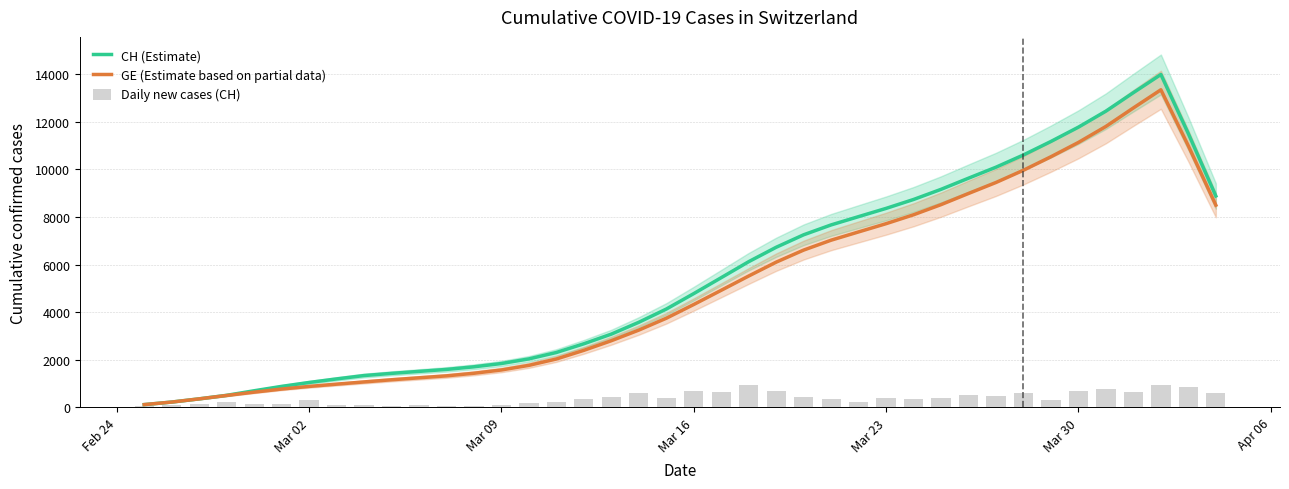

What are all the series names shown in the legend?

CH (Estimate), GE (Estimate based on partial data), Daily new cases (CH)